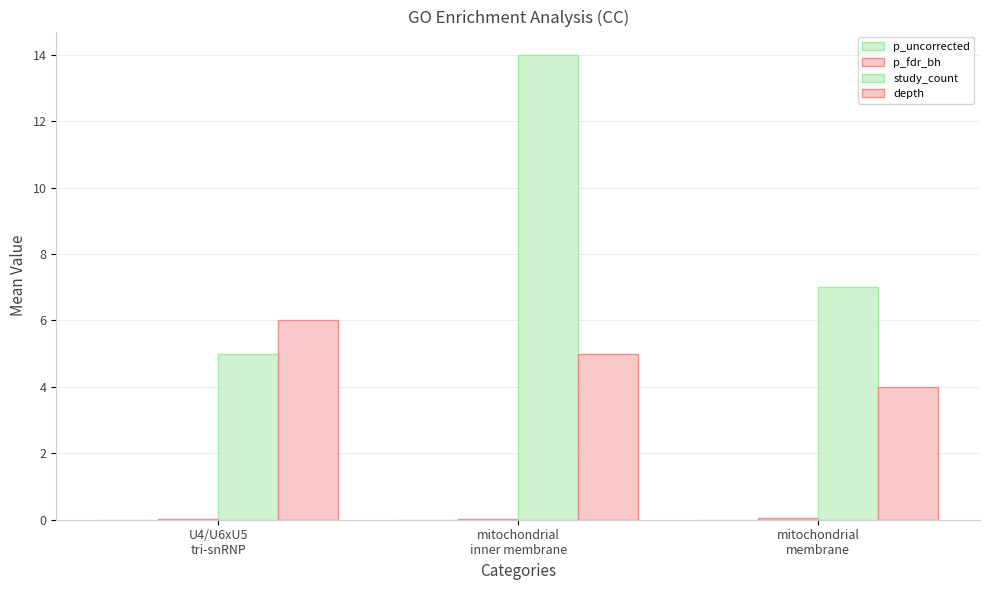

What is the maximum value for depth?

6.0